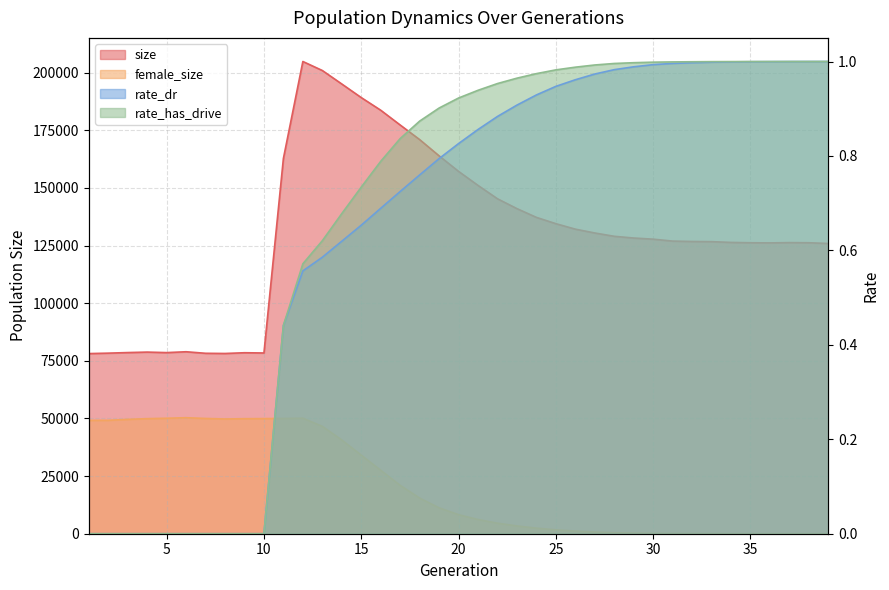

Count the number of data series in this chart.

4